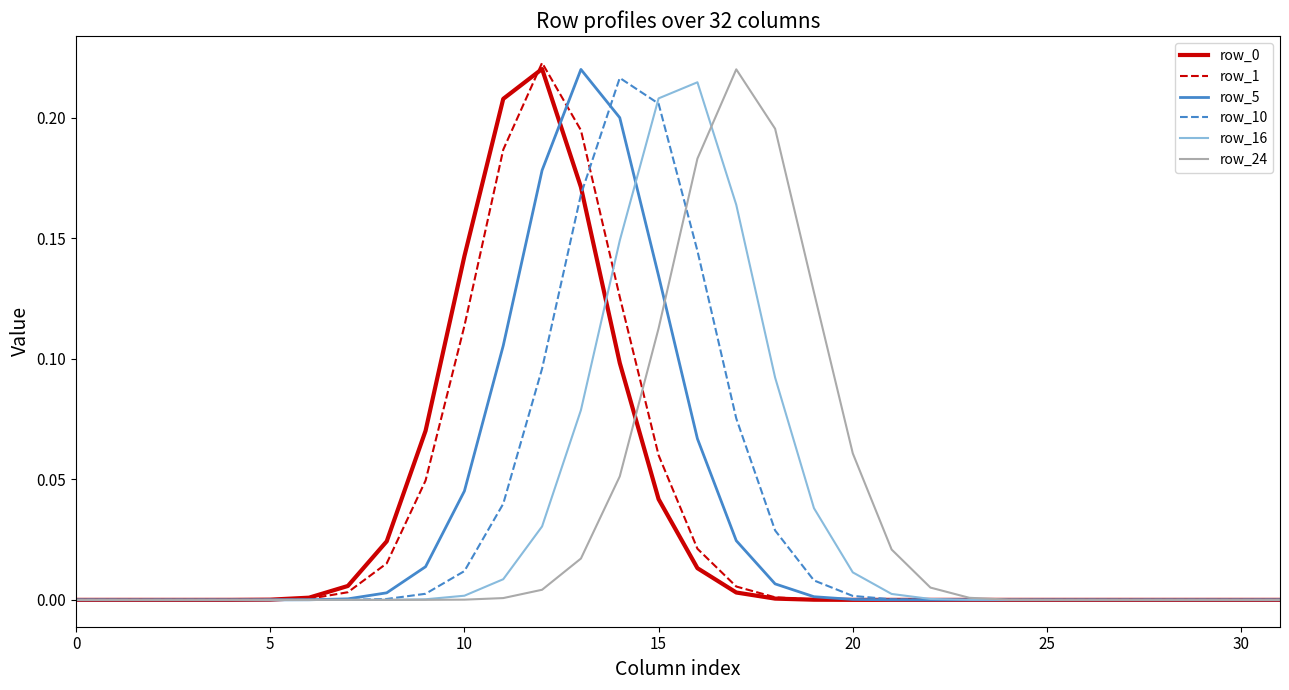

Is this an area chart (filled region under the line)?

No